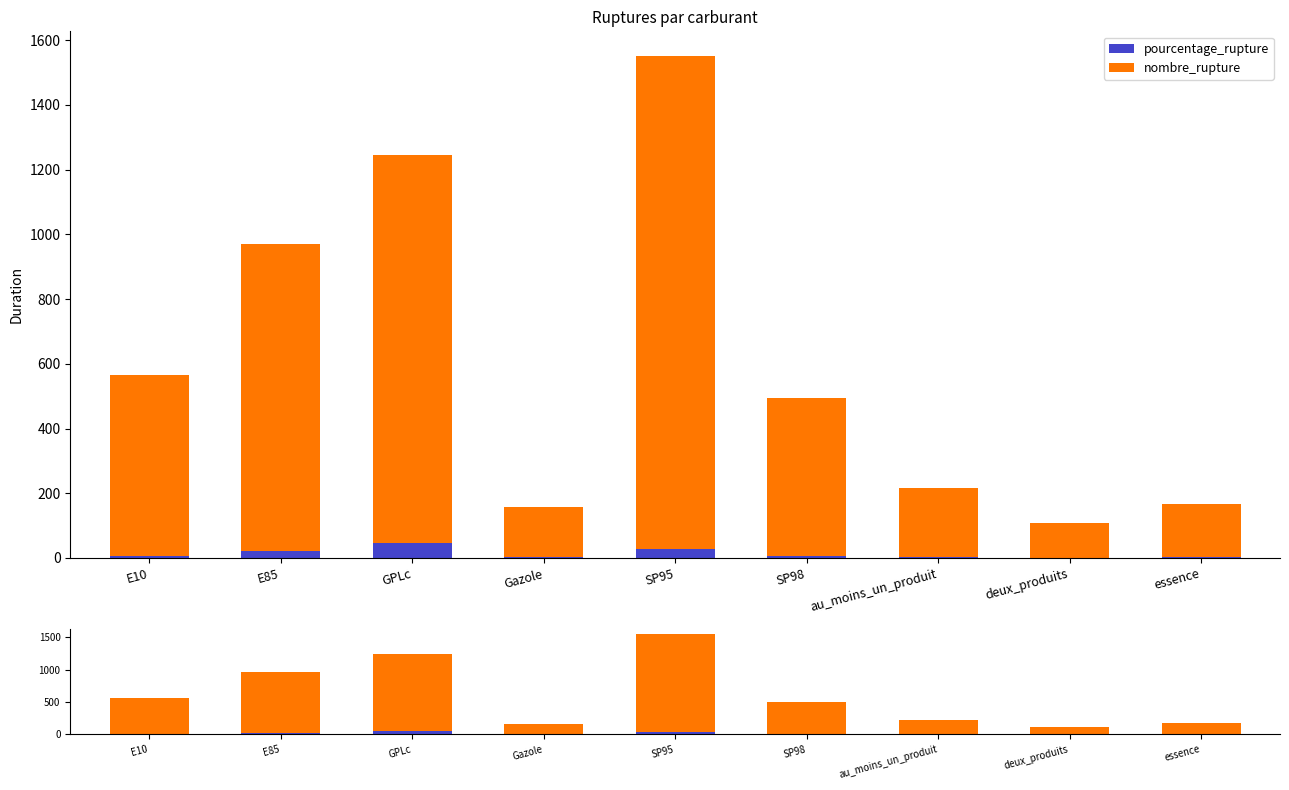

How many categories are shown in the chart?

9